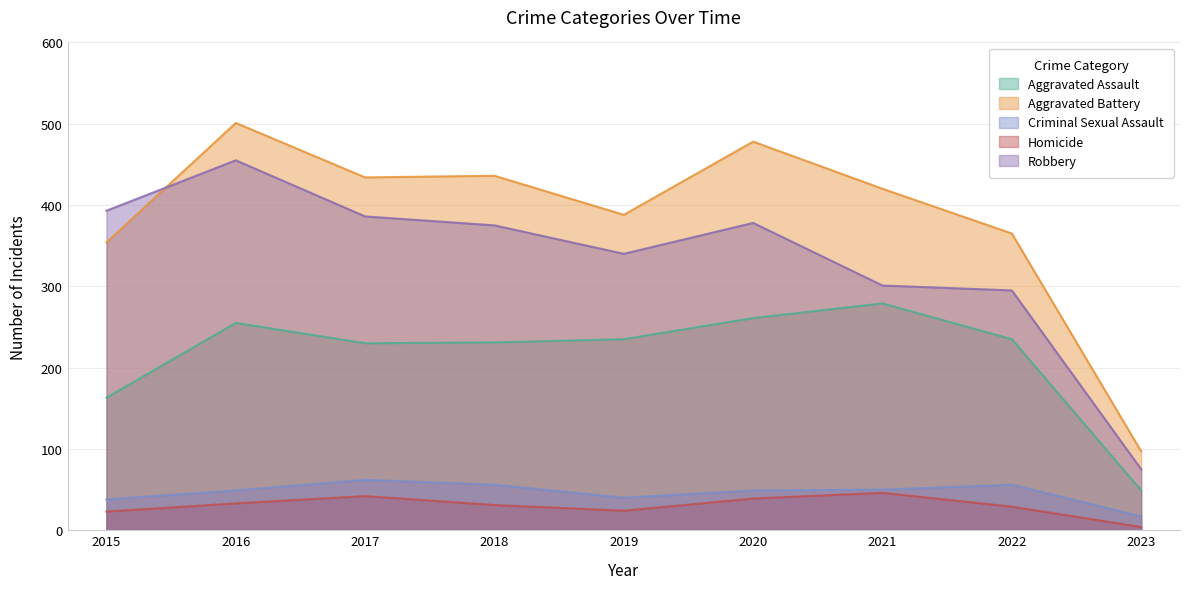

What is the value of the Robbery point at the 7th from the left?

301